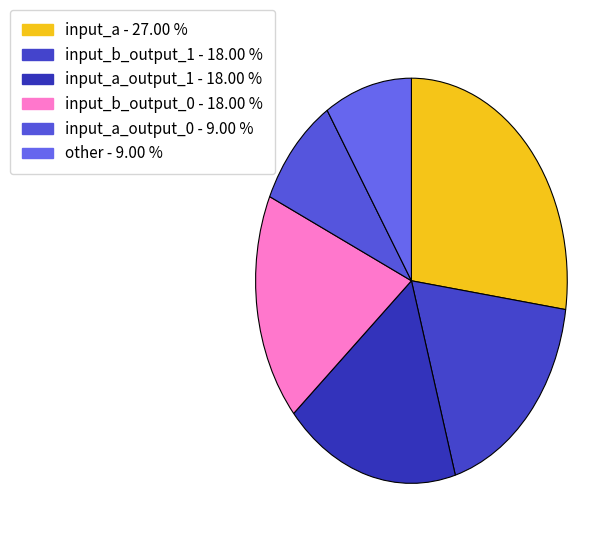

Which slice is the largest?

input_a